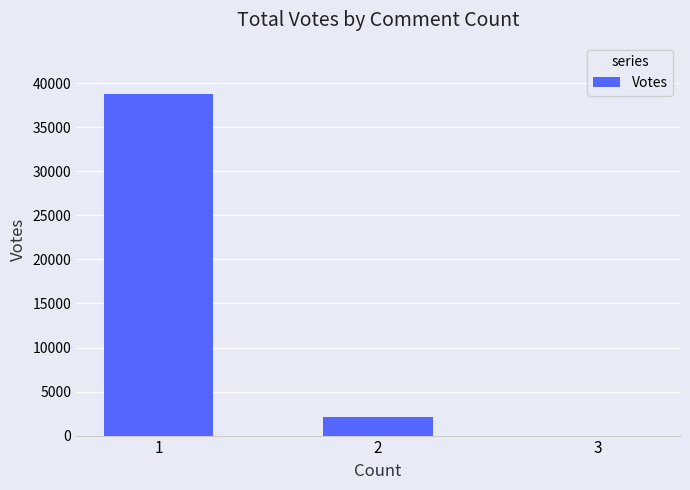

What is the greatest value displayed?

38793